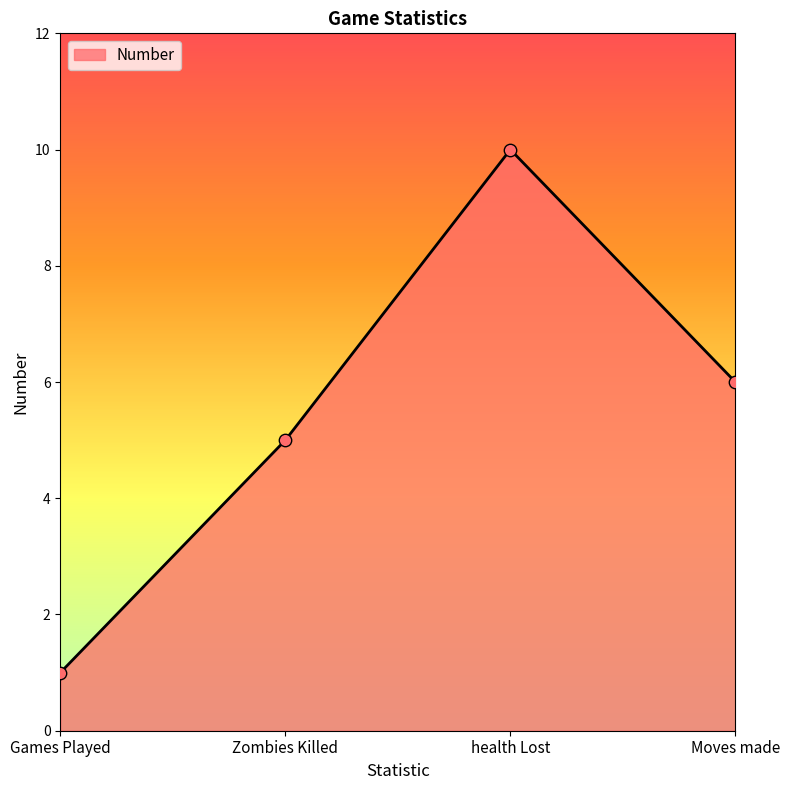

What is the change in value from Games Played to Zombies Killed?

+4